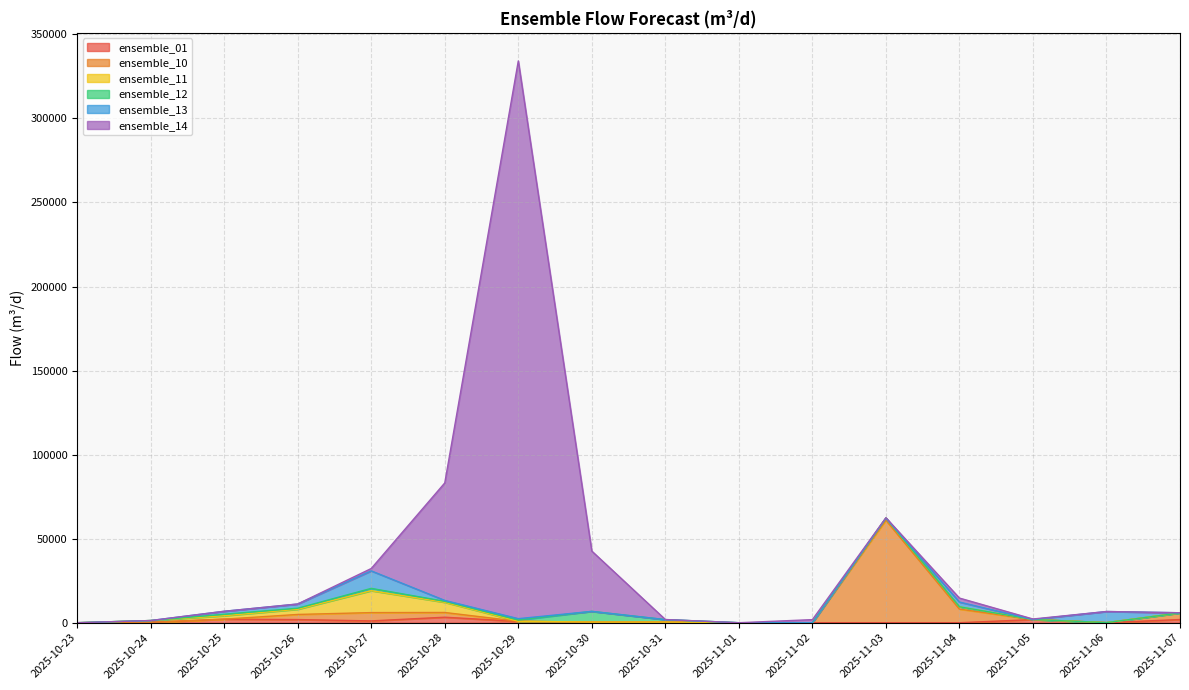

At which category is the sum across all series the highest?

2025-10-29